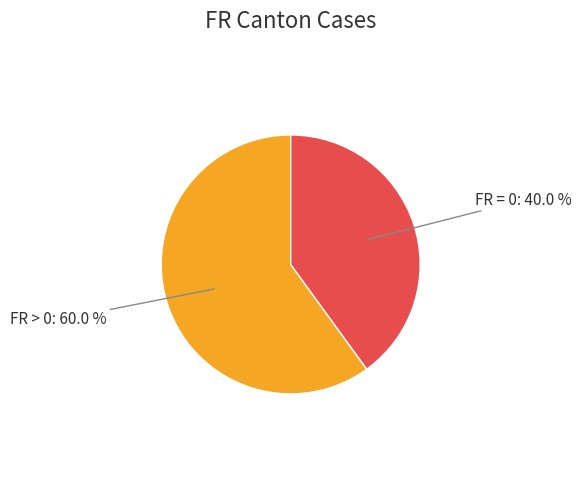

Which category has the smallest portion of the pie?

FR = 0